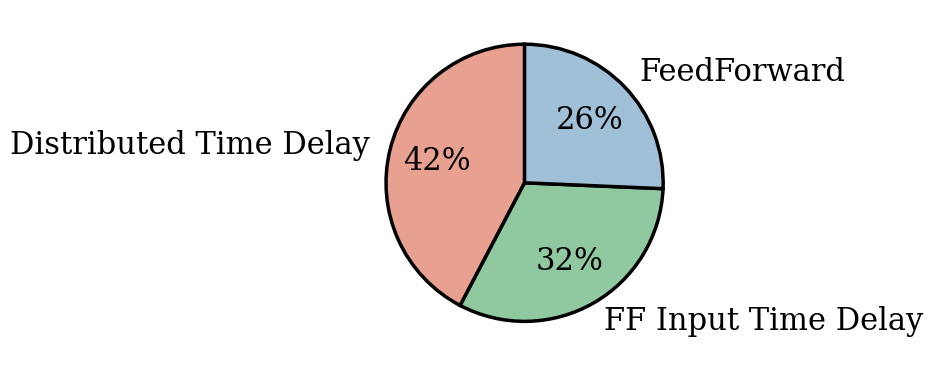

To the nearest percent, what is the average slice percentage?

33%